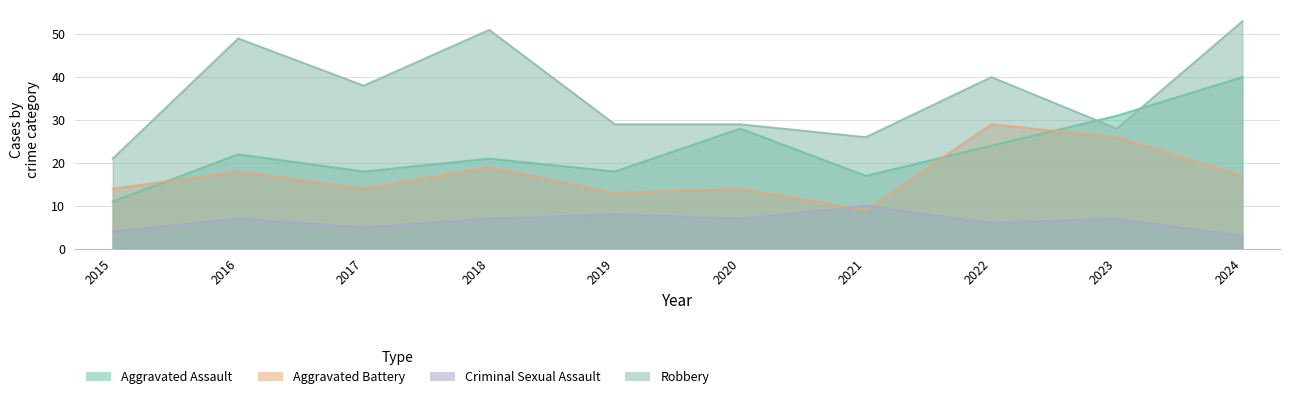

What are all the series names shown in the legend?

Aggravated Assault, Aggravated Battery, Criminal Sexual Assault, Robbery